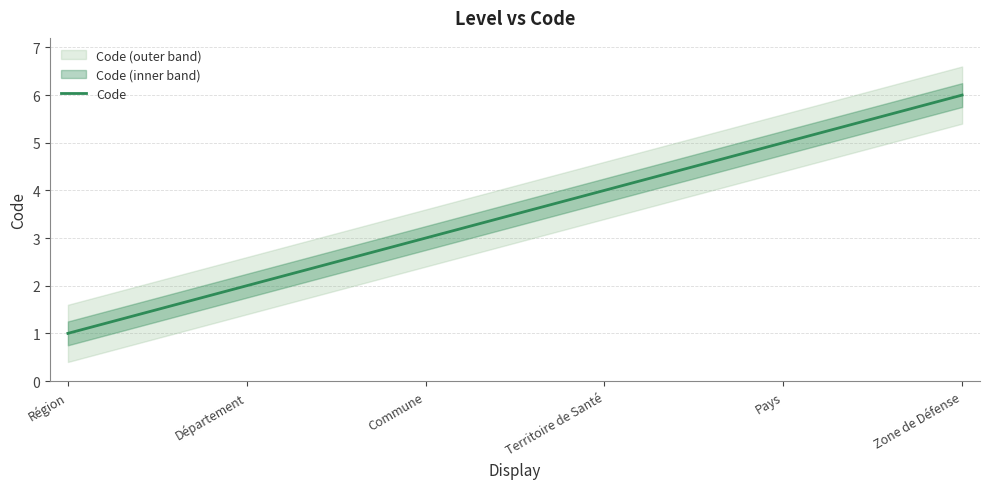

Between Département and Pays, which is larger?

Pays